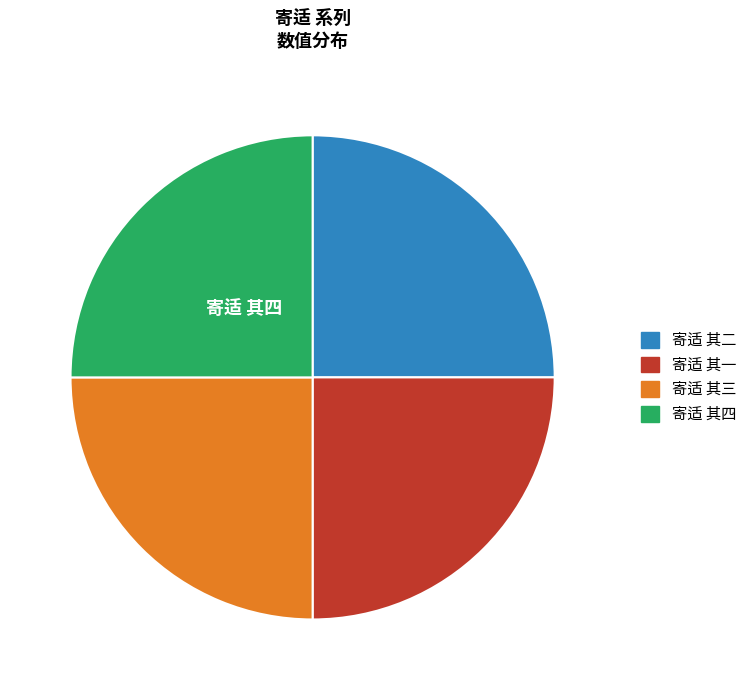

True or false: 寄适 其二 accounts for 37% of the total.

False